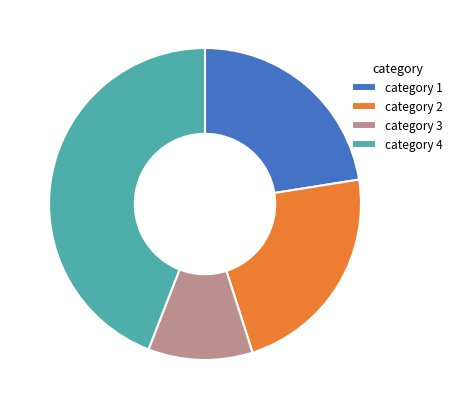

Combined, do category 1 and category 2 account for over 50%?

No